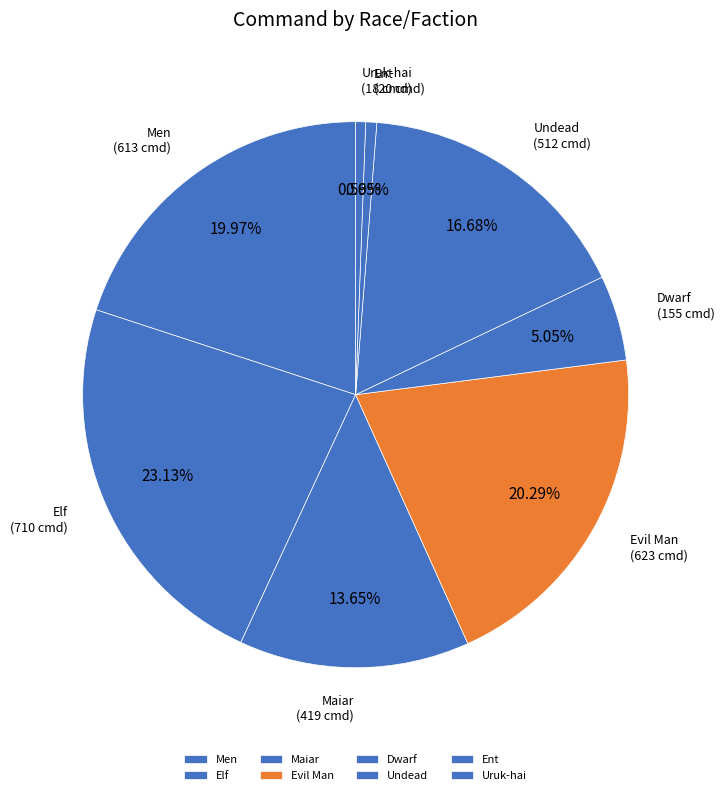

Do Maiar and Men together represent more than half of the pie?

No